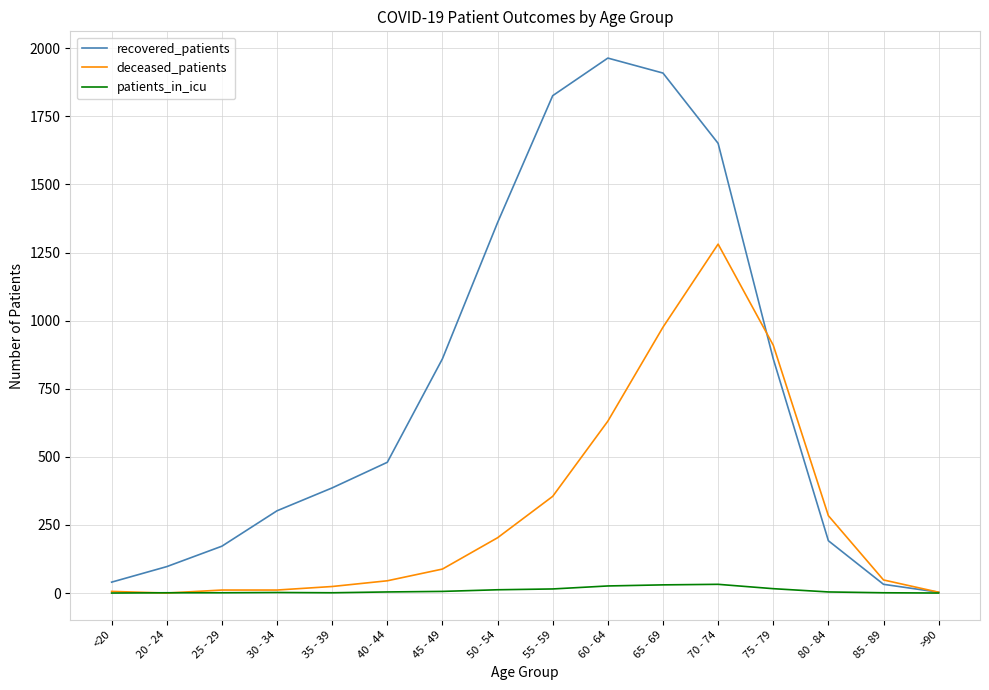

What position from the left is 40 - 44?

6